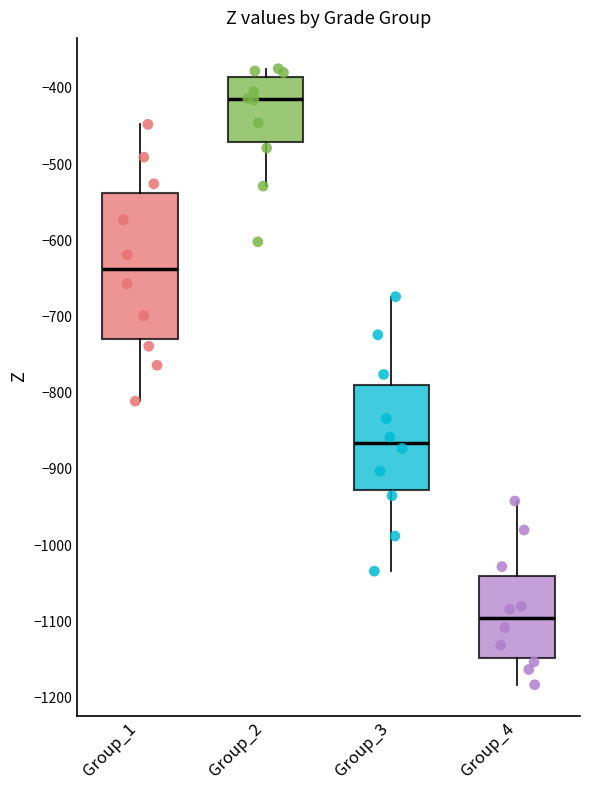

Reading left to right, read every box against the y-axis: the position of its median line, the range the box covers, and the ends of its whiskers. The values are not printed on the chart, so give them approximately, as read against the axis.

Group_1: median -640, box -730 to -540, whiskers -810 to -450
Group_2: median -410, box -470 to -390, whiskers -530 to -370
Group_3: median -870, box -930 to -790, whiskers -1030 to -670
Group_4: median -1100, box -1150 to -1040, whiskers -1180 to -940